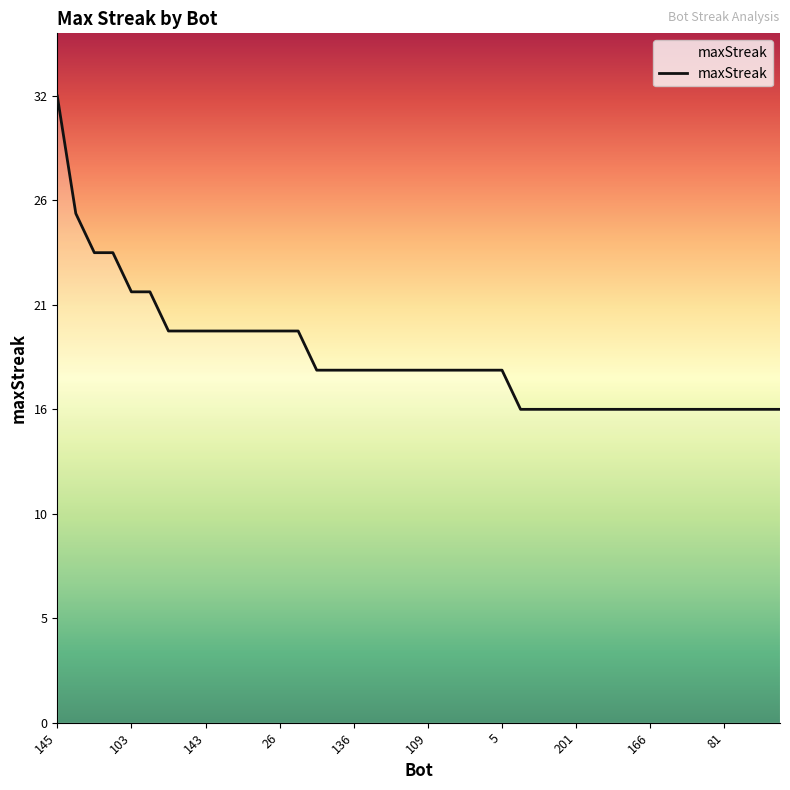

Does the chart have visible grid lines?

No